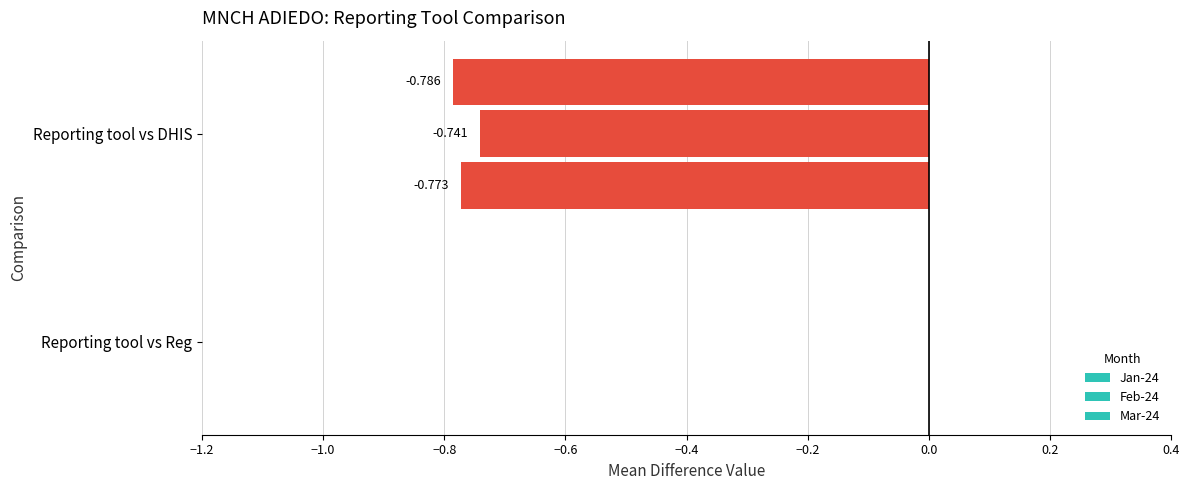

How many data points does each series have?

2